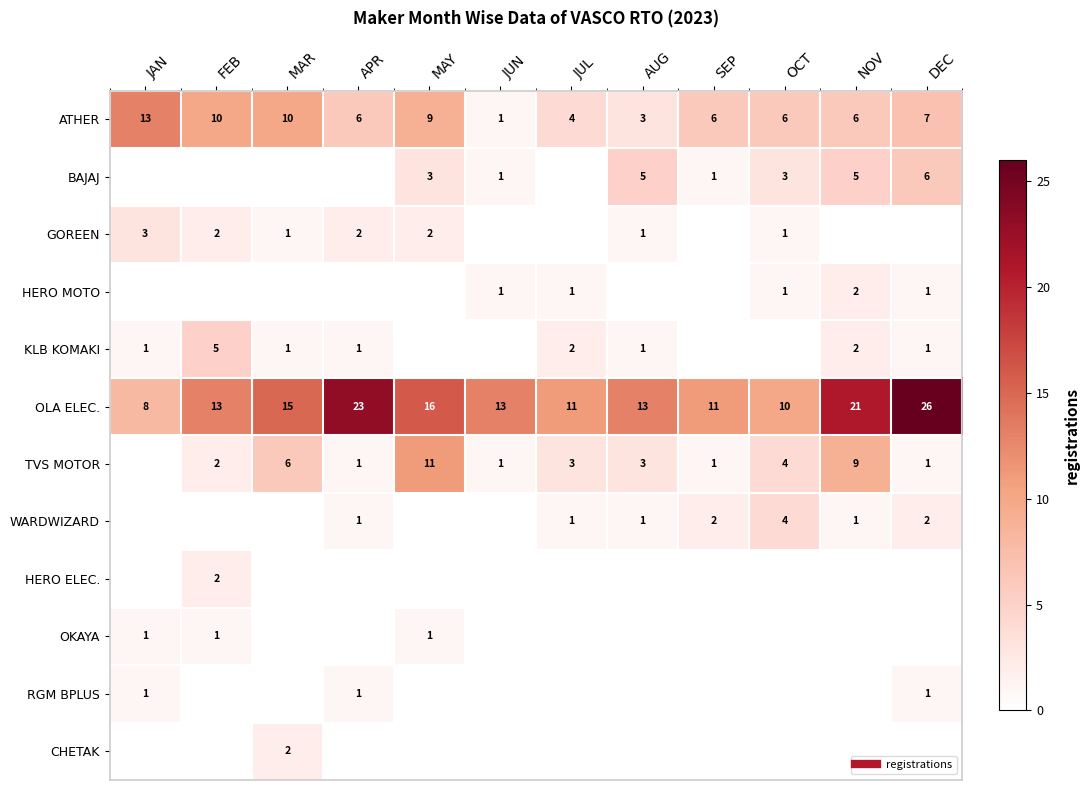

What is the difference between the highest and lowest values at NOV?

21